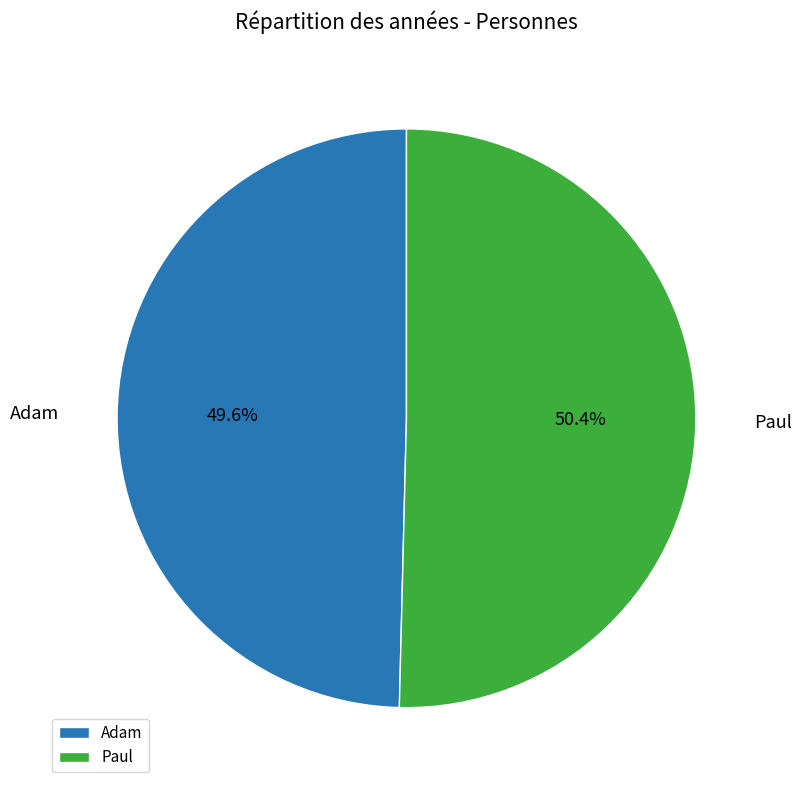

Between Paul and Adam, which is larger?

Paul